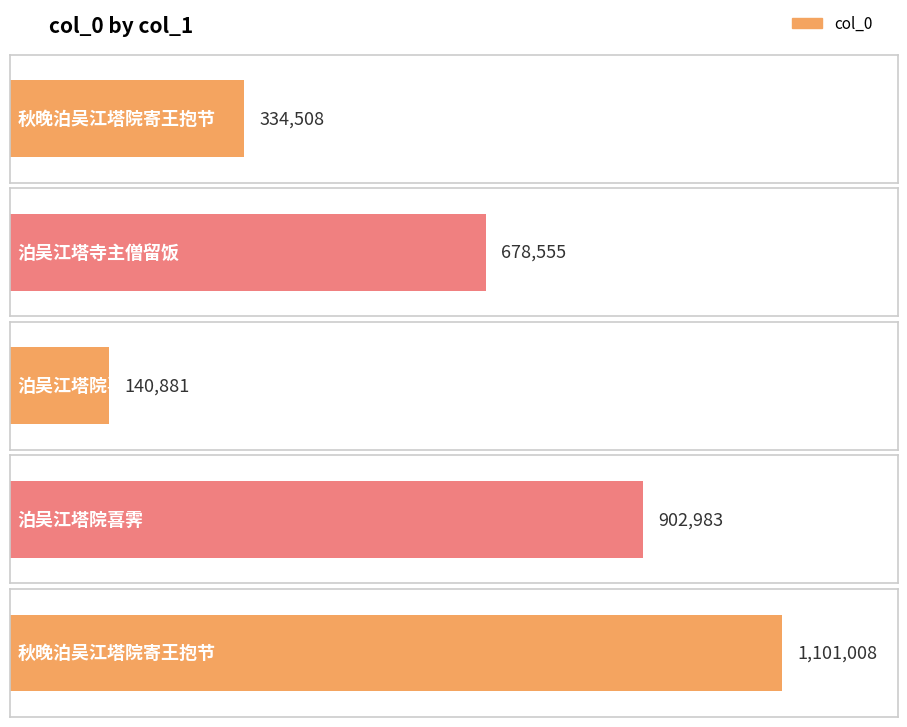

What is the sum of the values at 泊吴江塔院喜霁 and 秋晚泊吴江塔院寄王抱节?

1241889